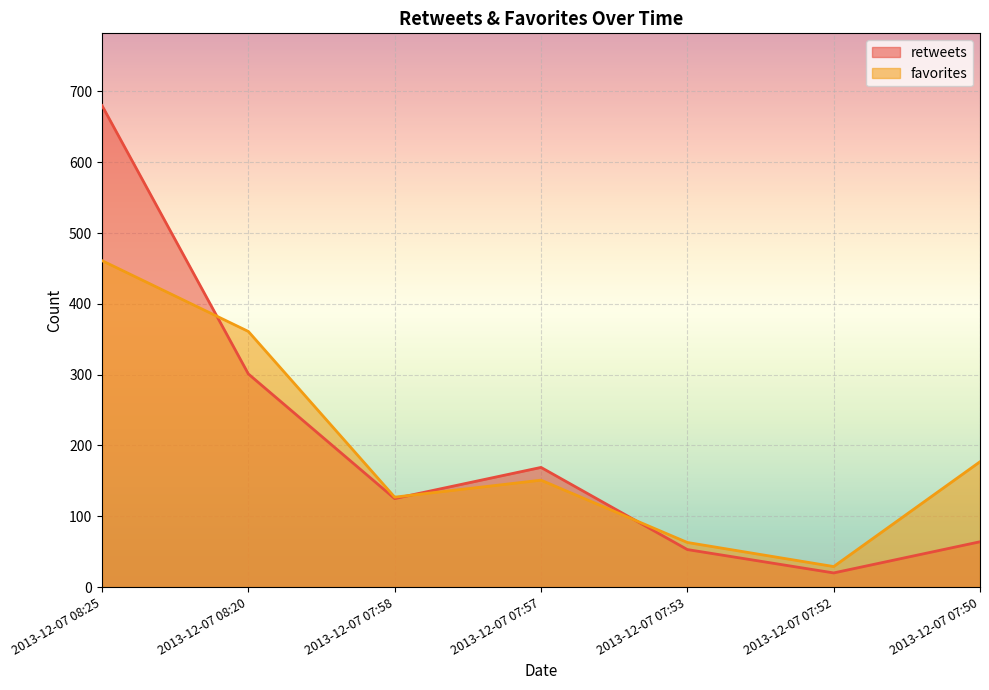

What is the label of the 7th point from the right?

2013-12-07 08:25